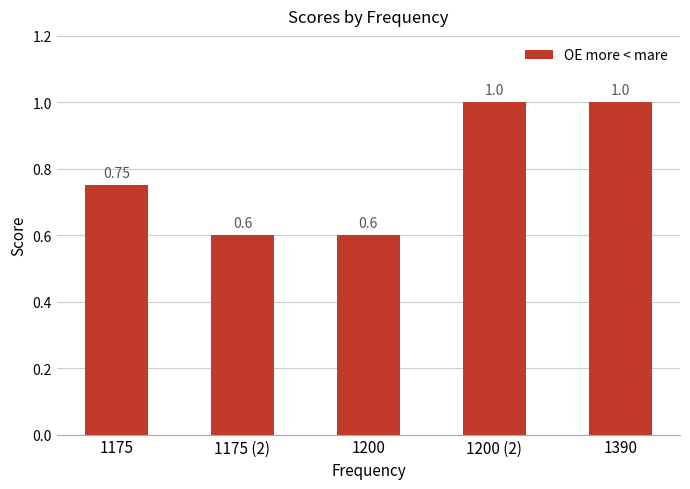

What is the value of the 4th bar from the left?

1.0